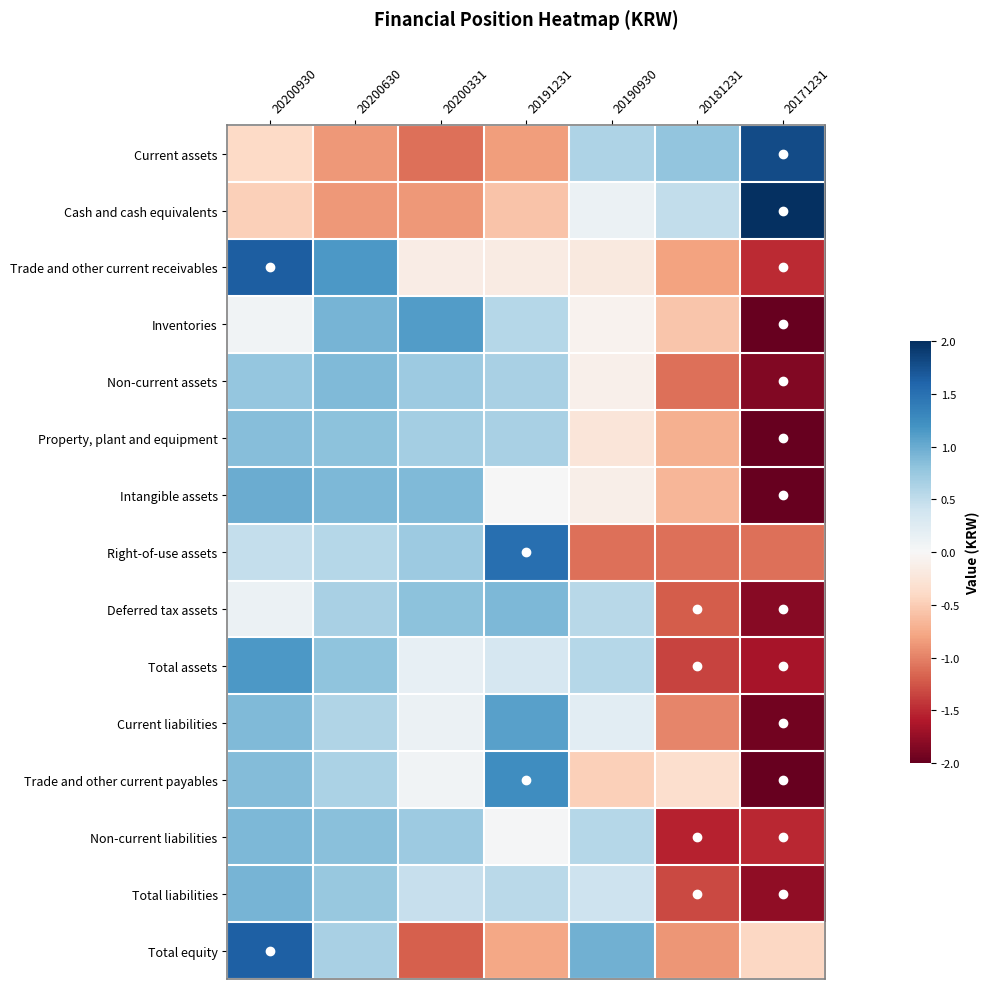

Reading right to left, transcribe all the data shown in this chart.

Current assets: 20171231=1.8	20181231=0.8	20190930=0.6	20191231=-0.8	20200331=-1.1	20200630=-0.9	20200930=-0.4
Cash and cash equivalents: 20171231=2.2	20181231=0.5	20190930=0.1	20191231=-0.6	20200331=-0.9	20200630=-0.9	20200930=-0.5
Trade and other current receivables: 20171231=-1.5	20181231=-0.8	20190930=-0.2	20191231=-0.2	20200331=-0.2	20200630=1.2	20200930=1.6
Inventories: 20171231=-2.1	20181231=-0.5	20190930=-0.1	20191231=0.6	20200331=1.1	20200630=0.9	20200930=0.1
Non-current assets: 20171231=-1.8	20181231=-1.1	20190930=-0.1	20191231=0.7	20200331=0.7	20200630=0.9	20200930=0.8
Property, plant and equipment: 20171231=-2.0	20181231=-0.7	20190930=-0.2	20191231=0.7	20200331=0.7	20200630=0.8	20200930=0.8
Intangible assets: 20171231=-2.0	20181231=-0.7	20190930=-0.1	20191231=0.0	20200331=0.9	20200630=0.9	20200930=1.0
Right-of-use assets: 20171231=-1.1	20181231=-1.1	20190930=-1.1	20191231=1.5	20200331=0.7	20200630=0.6	20200930=0.5
Deferred tax assets: 20171231=-1.8	20181231=-1.2	20190930=0.6	20191231=0.9	20200331=0.8	20200630=0.7	20200930=0.1
Total assets: 20171231=-1.7	20181231=-1.4	20190930=0.6	20191231=0.3	20200331=0.2	20200630=0.8	20200930=1.2
Current liabilities: 20171231=-1.9	20181231=-1.0	20190930=0.2	20191231=1.1	20200331=0.1	20200630=0.6	20200930=0.9
Trade and other current payables: 20171231=-2.0	20181231=-0.3	20190930=-0.5	20191231=1.2	20200331=0.1	20200630=0.6	20200930=0.9
Non-current liabilities: 20171231=-1.5	20181231=-1.5	20190930=0.6	20191231=0.0	20200331=0.7	20200630=0.8	20200930=0.9
Total liabilities: 20171231=-1.8	20181231=-1.3	20190930=0.4	20191231=0.5	20200331=0.5	20200630=0.8	20200930=0.9
Total equity: 20171231=-0.4	20181231=-0.9	20190930=1.0	20191231=-0.8	20200331=-1.2	20200630=0.7	20200930=1.6